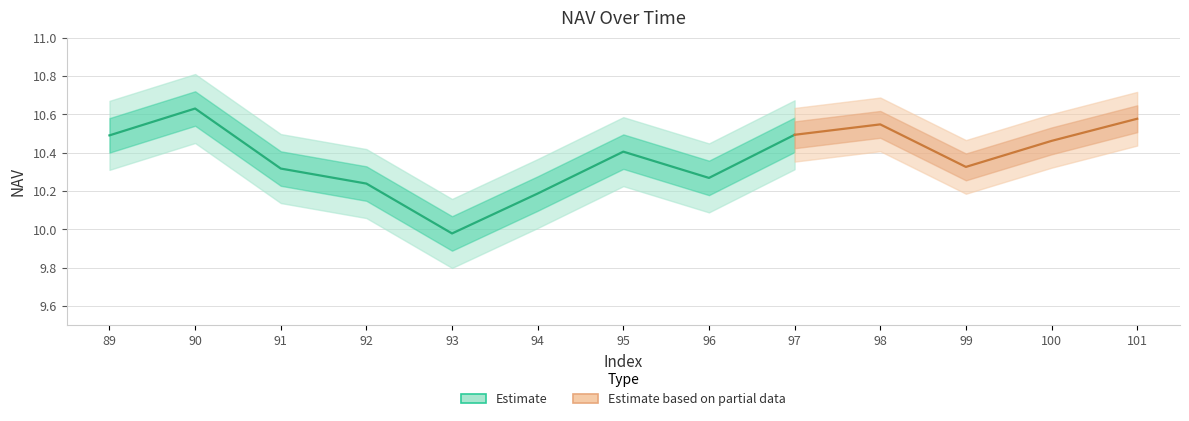

Reading left to right, what are all the values shown in this chart?

89=10.5	90=10.6	91=10.3	92=10.2	93=10.0	94=10.2	95=10.4	96=10.3	97=10.5	98=10.5	99=10.3	100=10.5	101=10.6